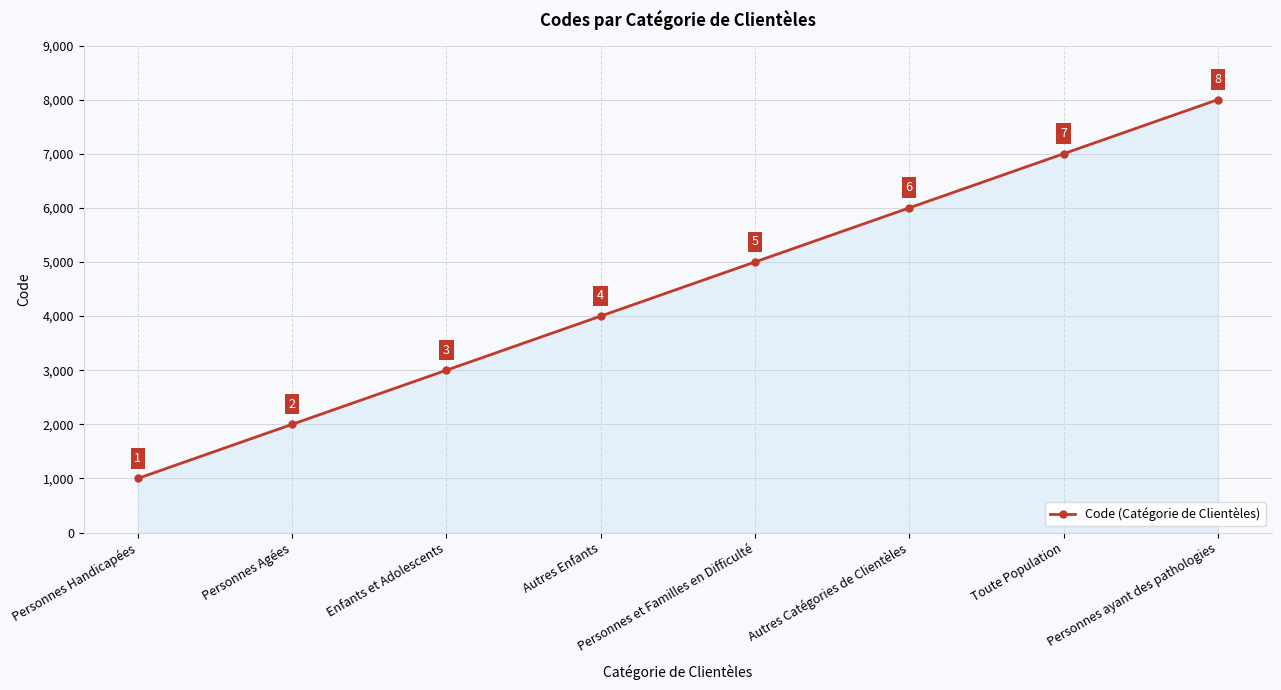

Approximately how many times larger is the value at Personnes ayant des pathologies compared to Personnes Agées?

4.0